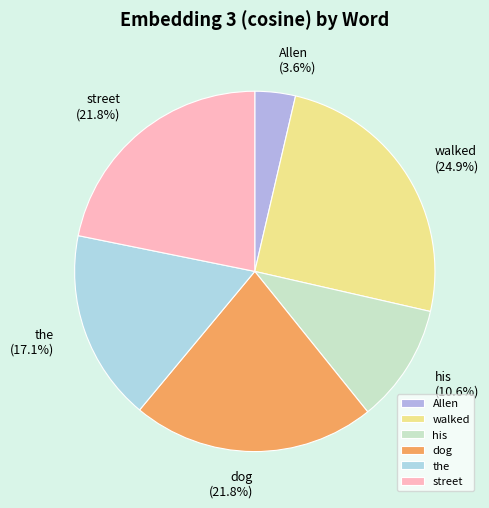

How many segments does this pie chart have?

6